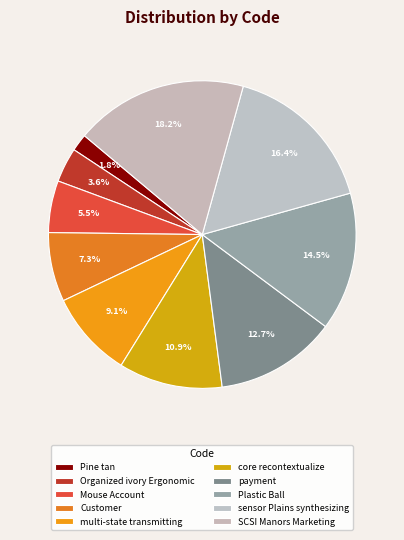

Which has a higher value, payment or sensor Plains synthesizing?

sensor Plains synthesizing